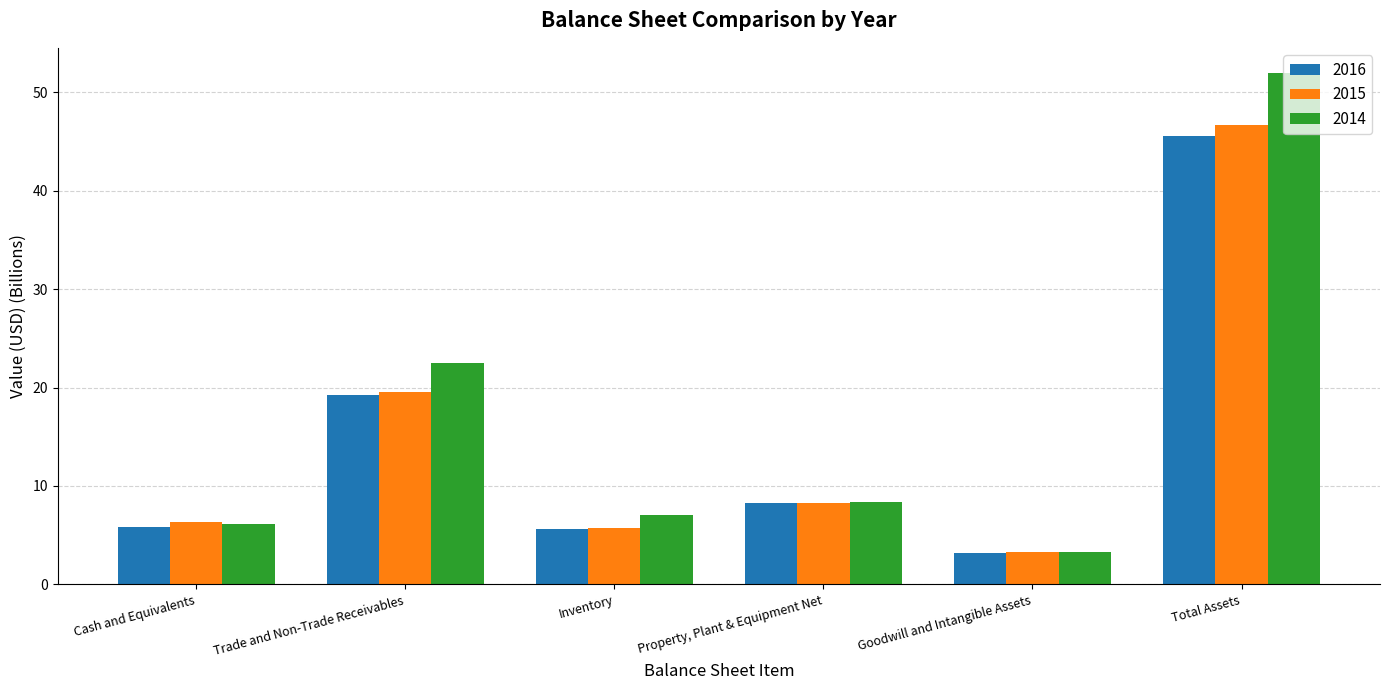

What is the label of the 2nd bar from the right?

Goodwill and Intangible Assets